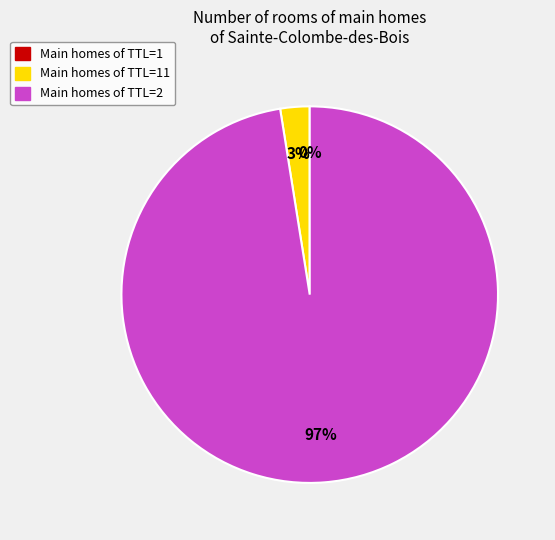

Is there any slice that represents more than half of the pie?

Yes